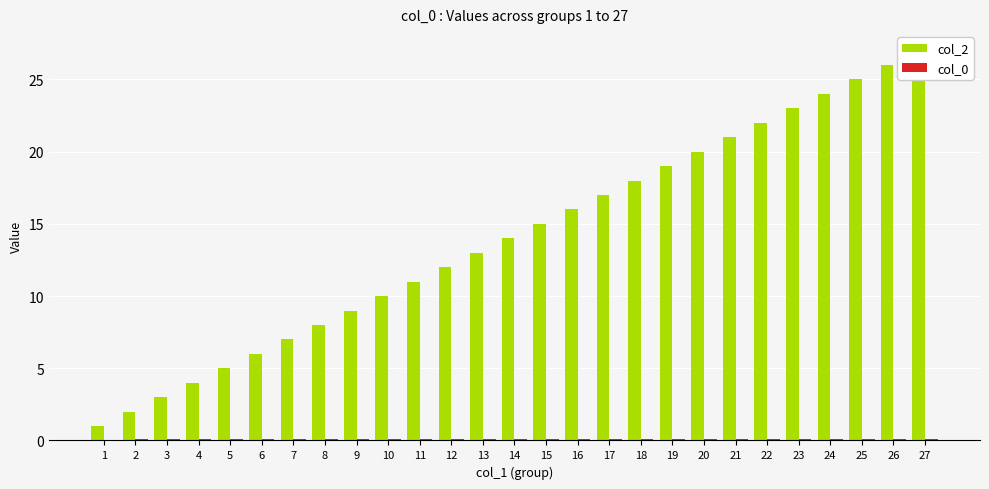

Where does the col_2 series first go above 14?

15